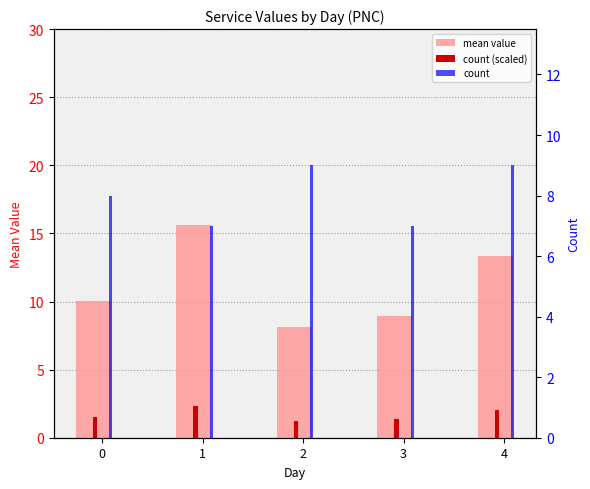

What is the highest value of the mean value series?

15.6